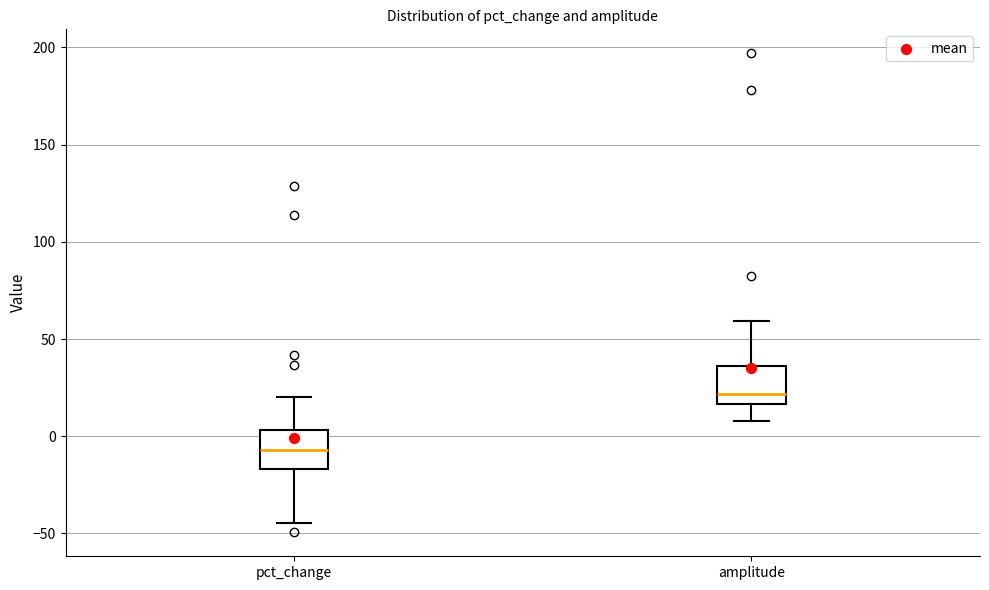

Reading left to right, read every box against the y-axis: the position of its median line, the range the box covers, and the ends of its whiskers. The values are not printed on the chart, so give them approximately, as read against the axis.

pct_change: median -5, box -15 to 5, whiskers -45 to 20
amplitude: median 20, box 15 to 35, whiskers 10 to 60